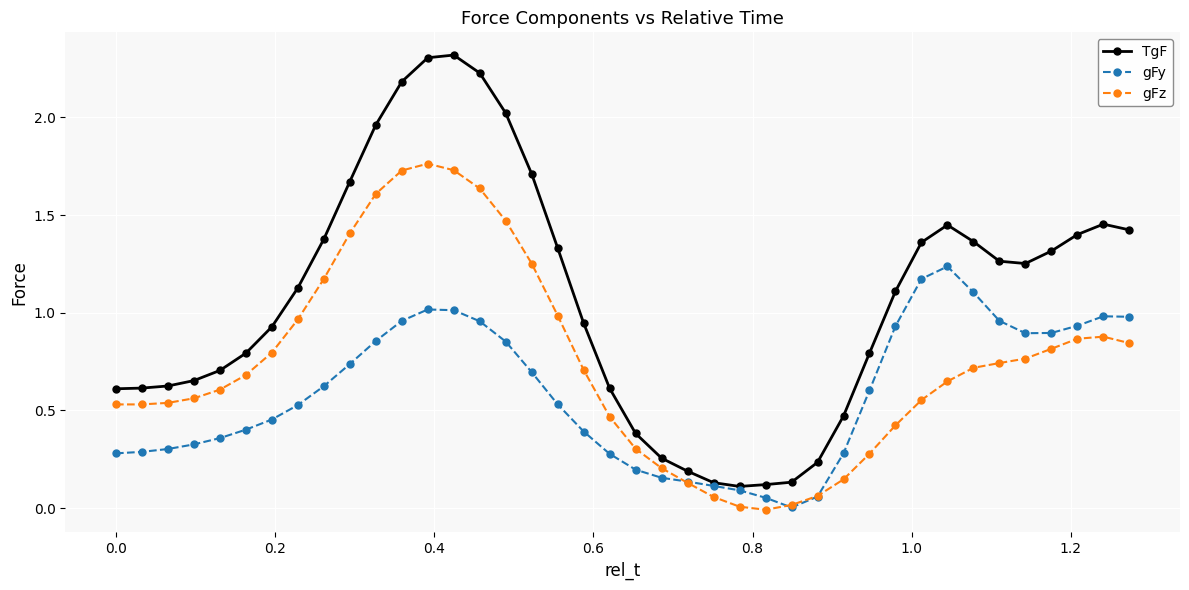

Which series has the widest spread of values?

TgF